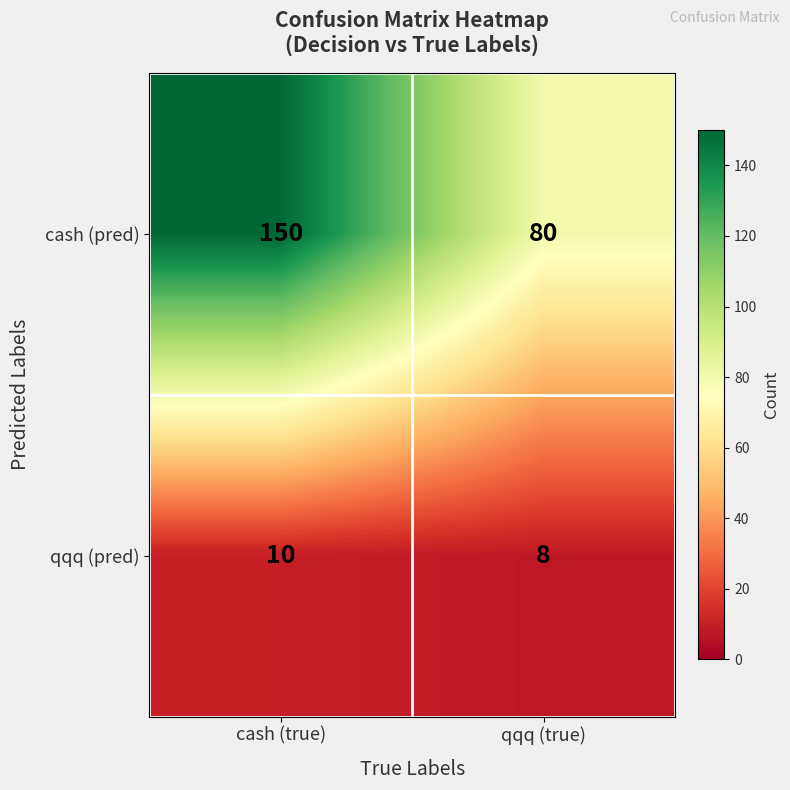

Count the number of data series in this chart.

2